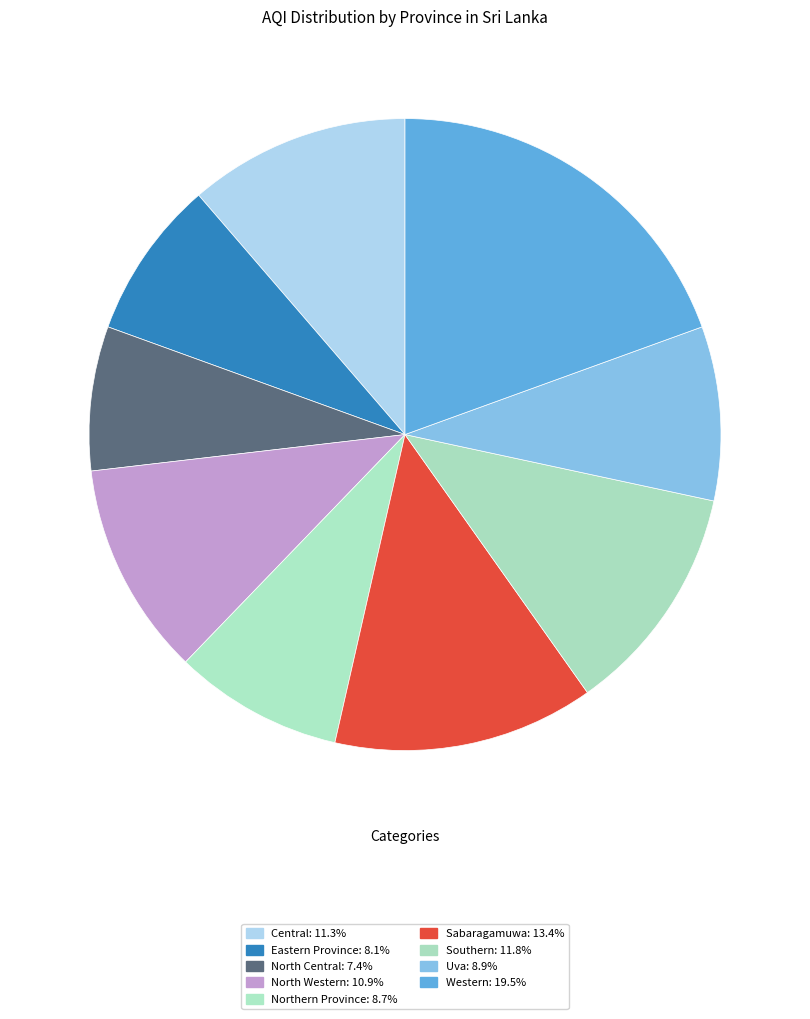

How many slices are in this pie chart?

9